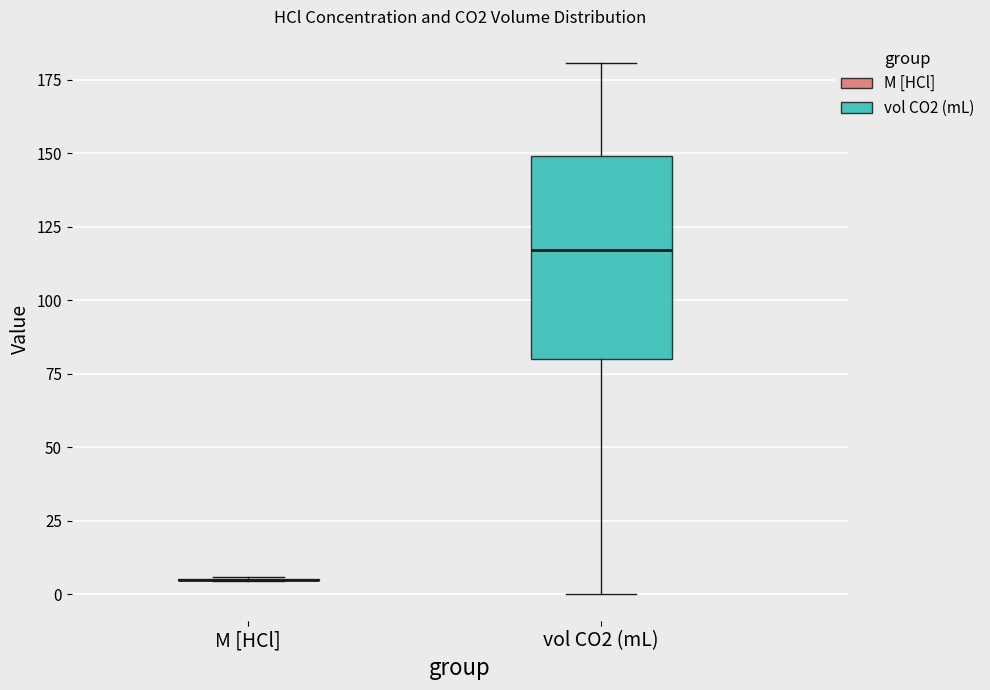

Reading left to right, read every box against the y-axis: the position of its median line, the range the box covers, and the ends of its whiskers. The values are not printed on the chart, so give them approximately, as read against the axis.

M [HCl]: box collapsed to a line at 5, whiskers 5 to 5
vol CO2 (mL): median 115, box 80 to 150, whiskers 0 to 180